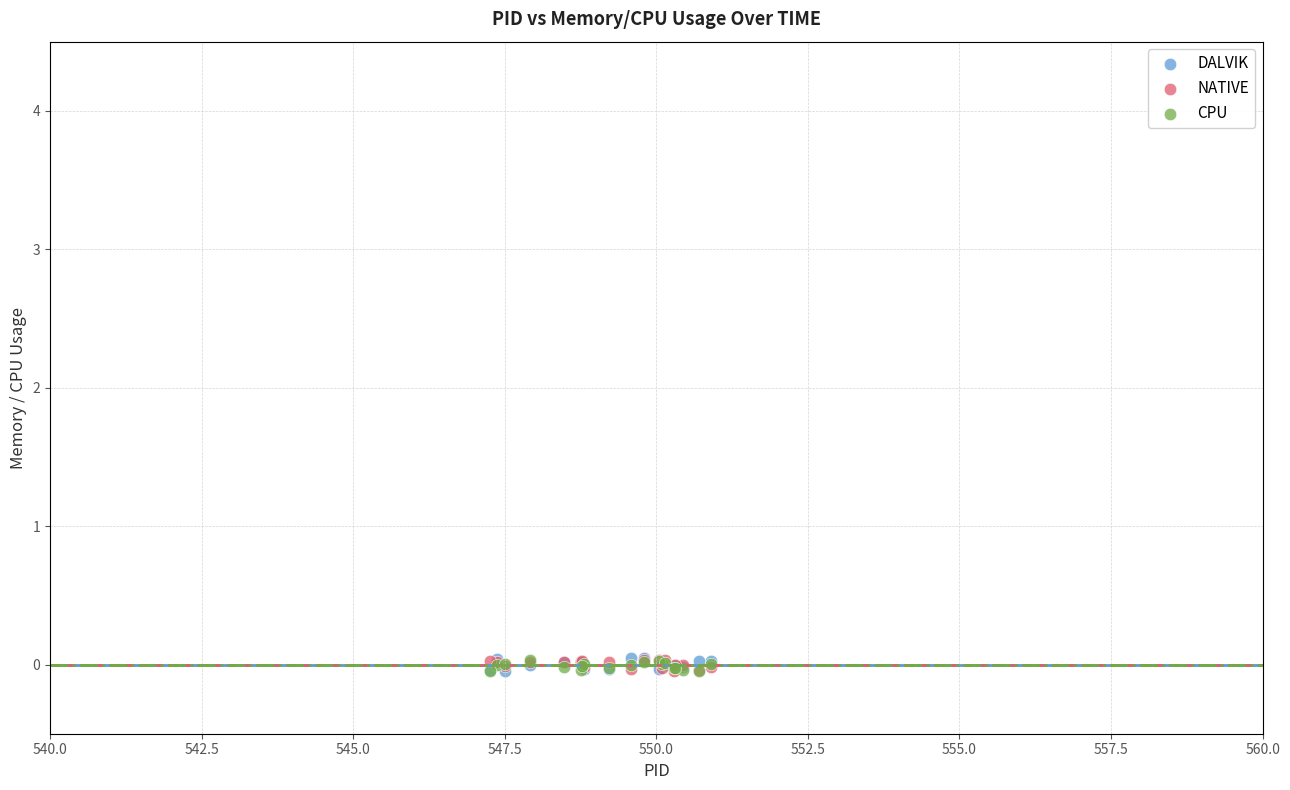

What are all the series names shown in the legend?

DALVIK, NATIVE, CPU